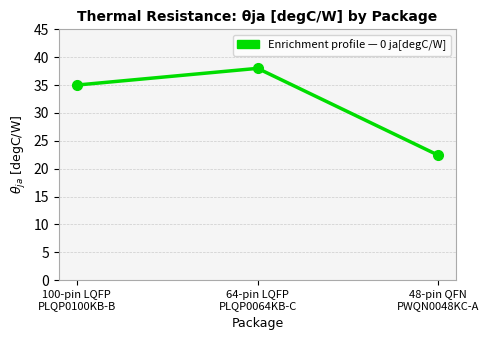

Reading right to left, transcribe all the data shown in this chart.

48-pin QFN
PWQN0048KC-A=22.4	64-pin LQFP
PLQP0064KB-C=38.0	100-pin LQFP
PLQP0100KB-B=35.0